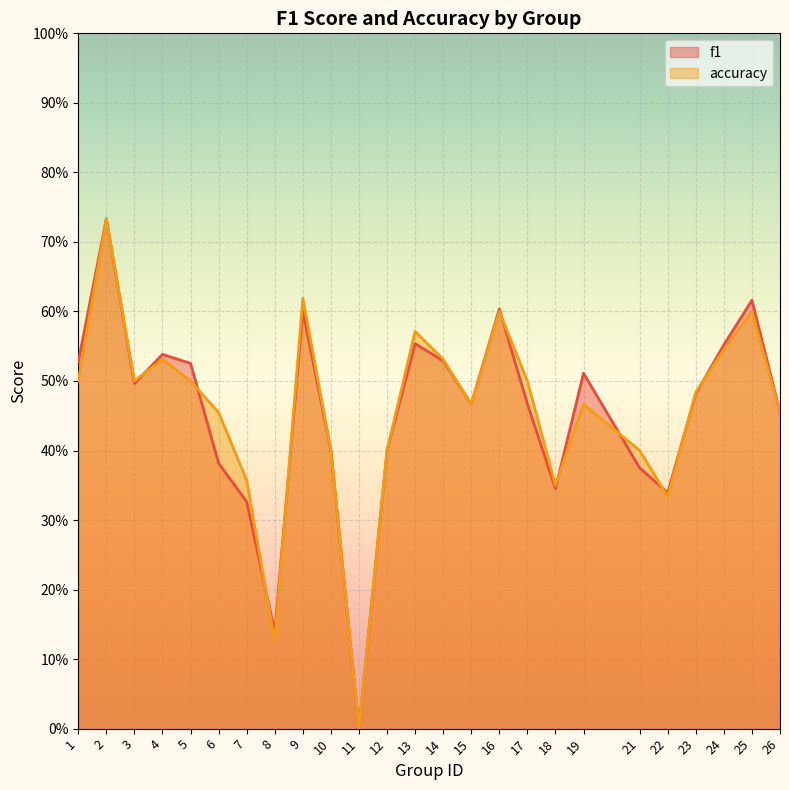

Which label corresponds to the smallest value in the chart?

11